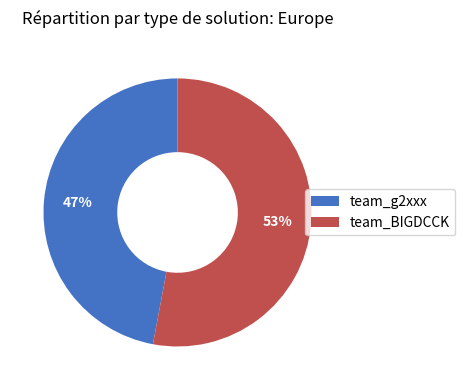

The team_BIGDCCK slice represents 46% of the pie. True or false?

False